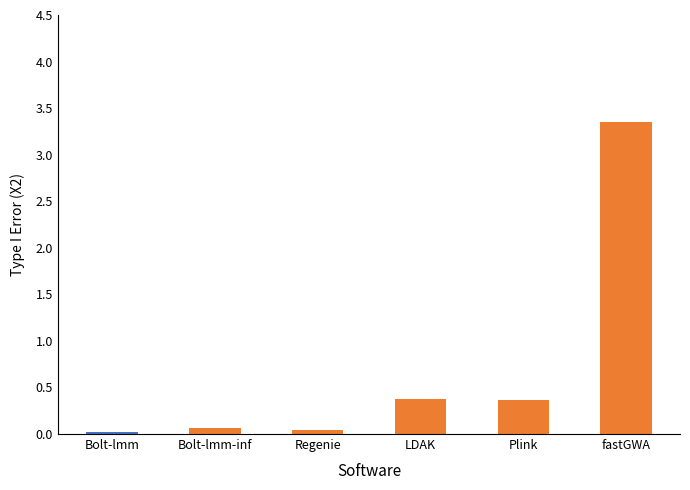

What is the label of the 1st bar from the left?

Bolt-lmm